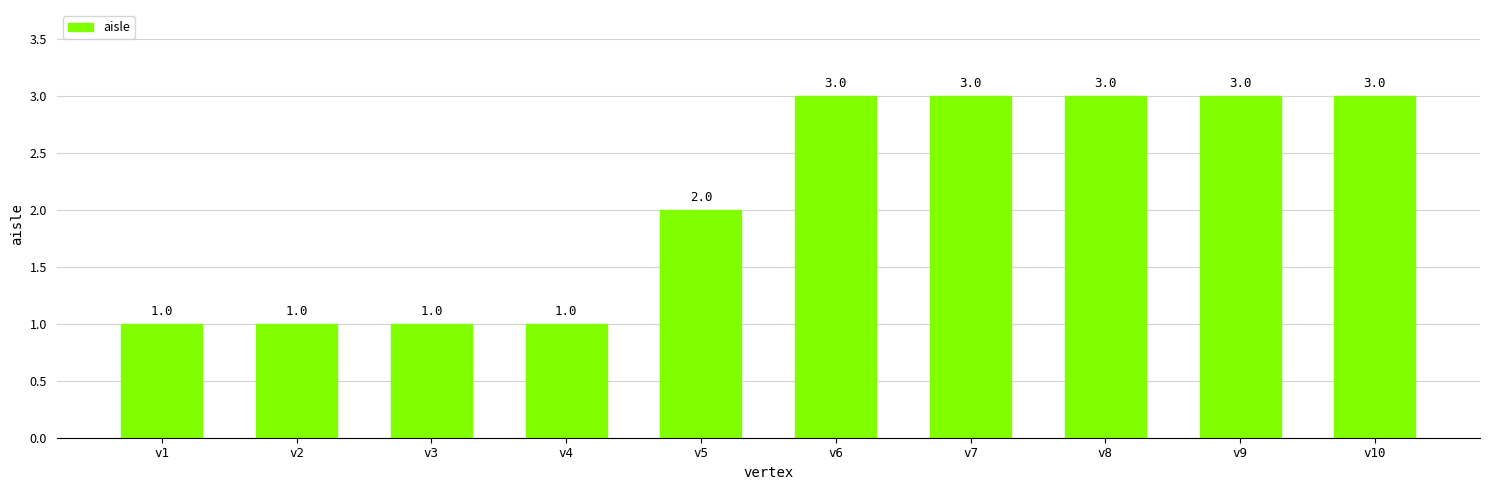

Approximately how many times larger is the value at v7 compared to v6?

1.0